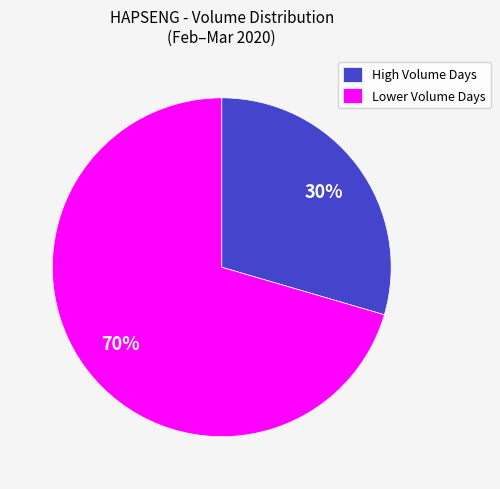

Between Lower Volume Days and High Volume Days, which is larger?

Lower Volume Days